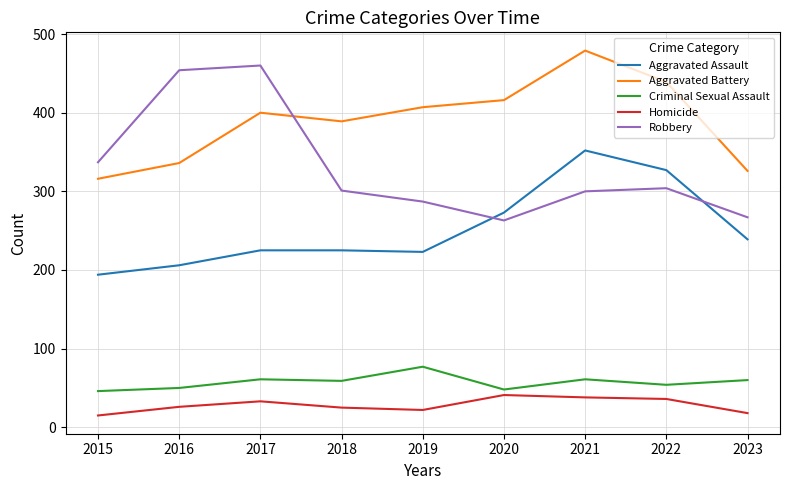

The value of Criminal Sexual Assault at 2015 is 46. True or false?

True